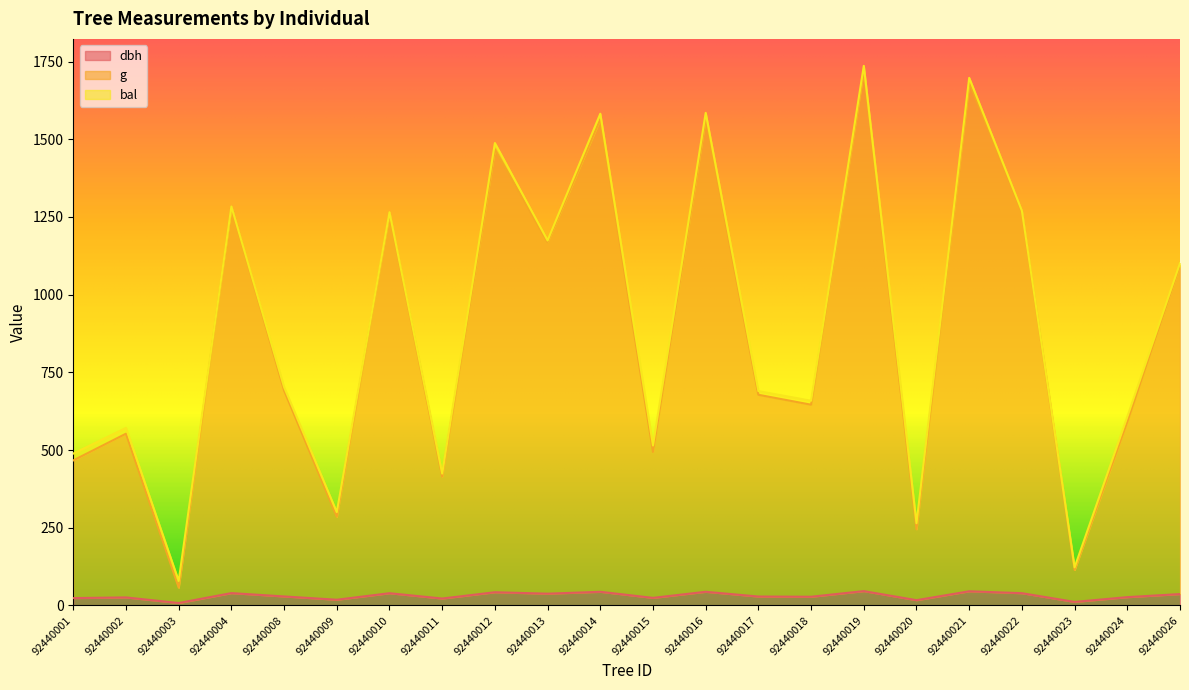

How many interior local valleys does the dbh series have?

8